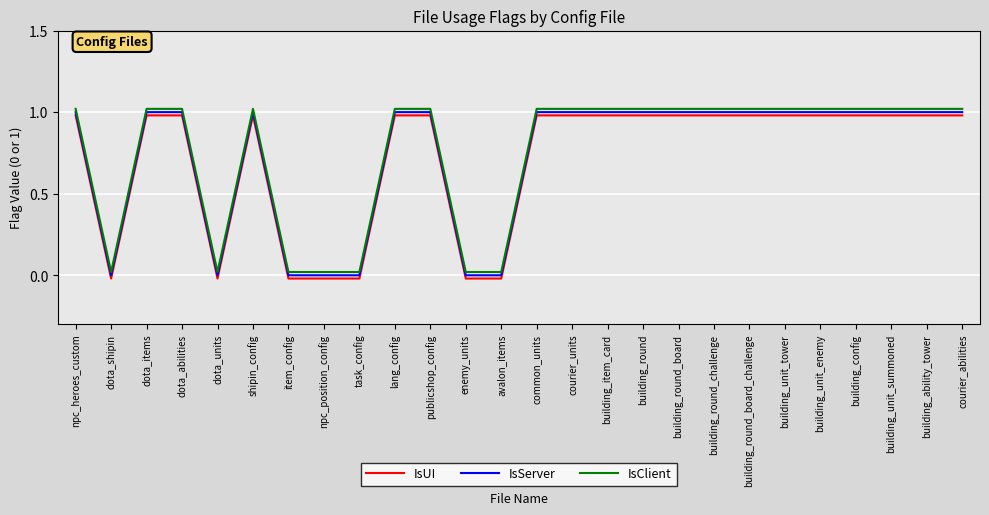

What is the maximum value shown in the chart?

1.0